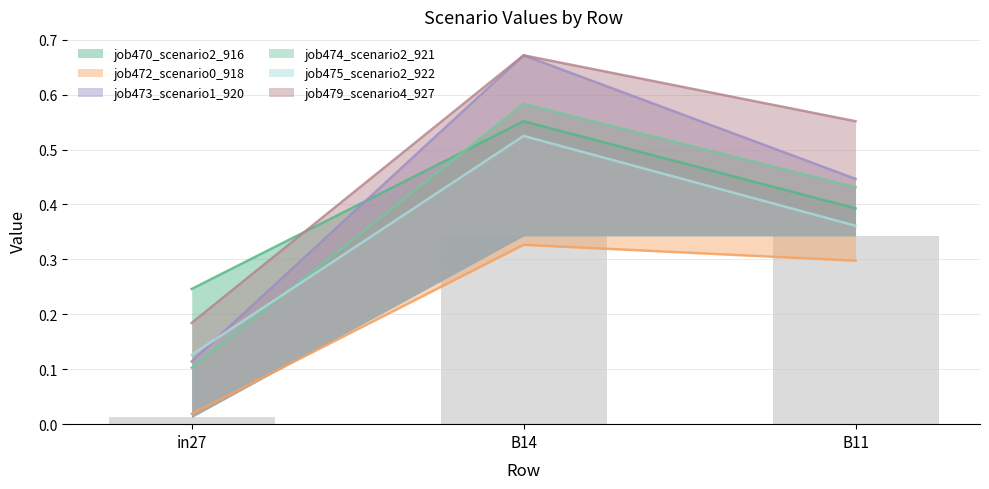

Which series has the largest total across all categories?

job479_scenario4_927